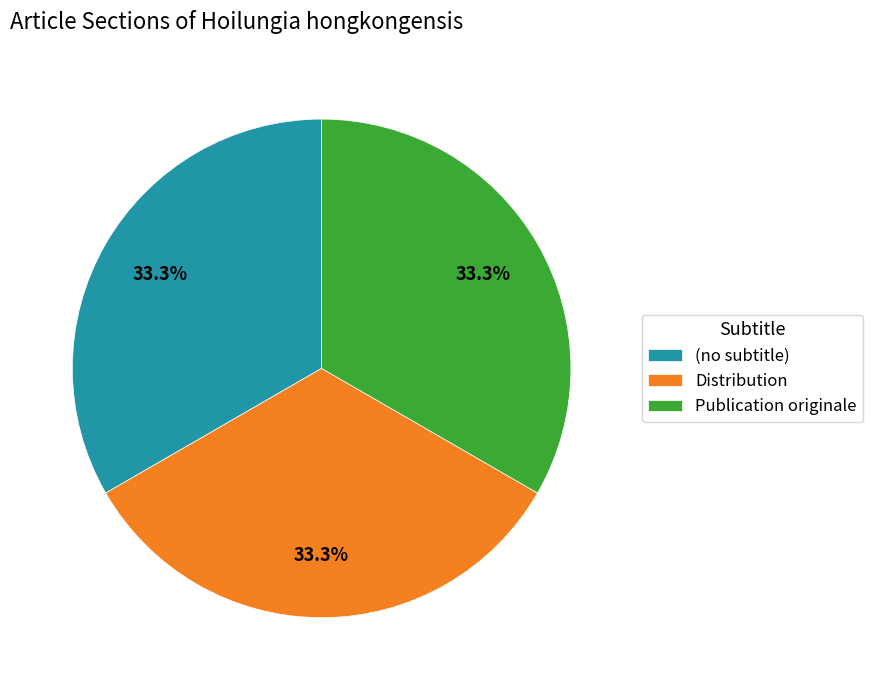

Count the number of slices in the pie.

3